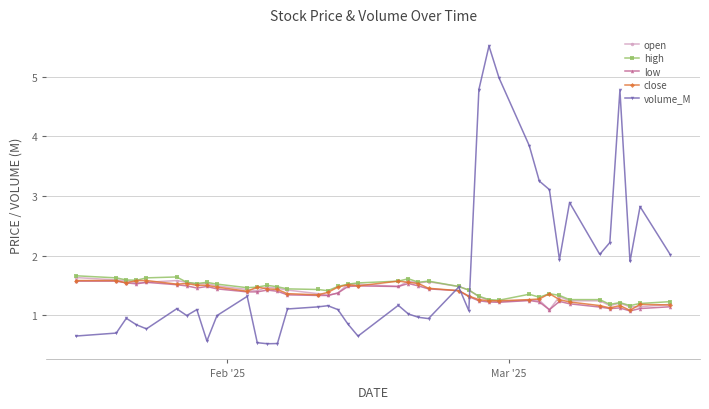

What is the value of the open point at the 19th from the left?

1.5